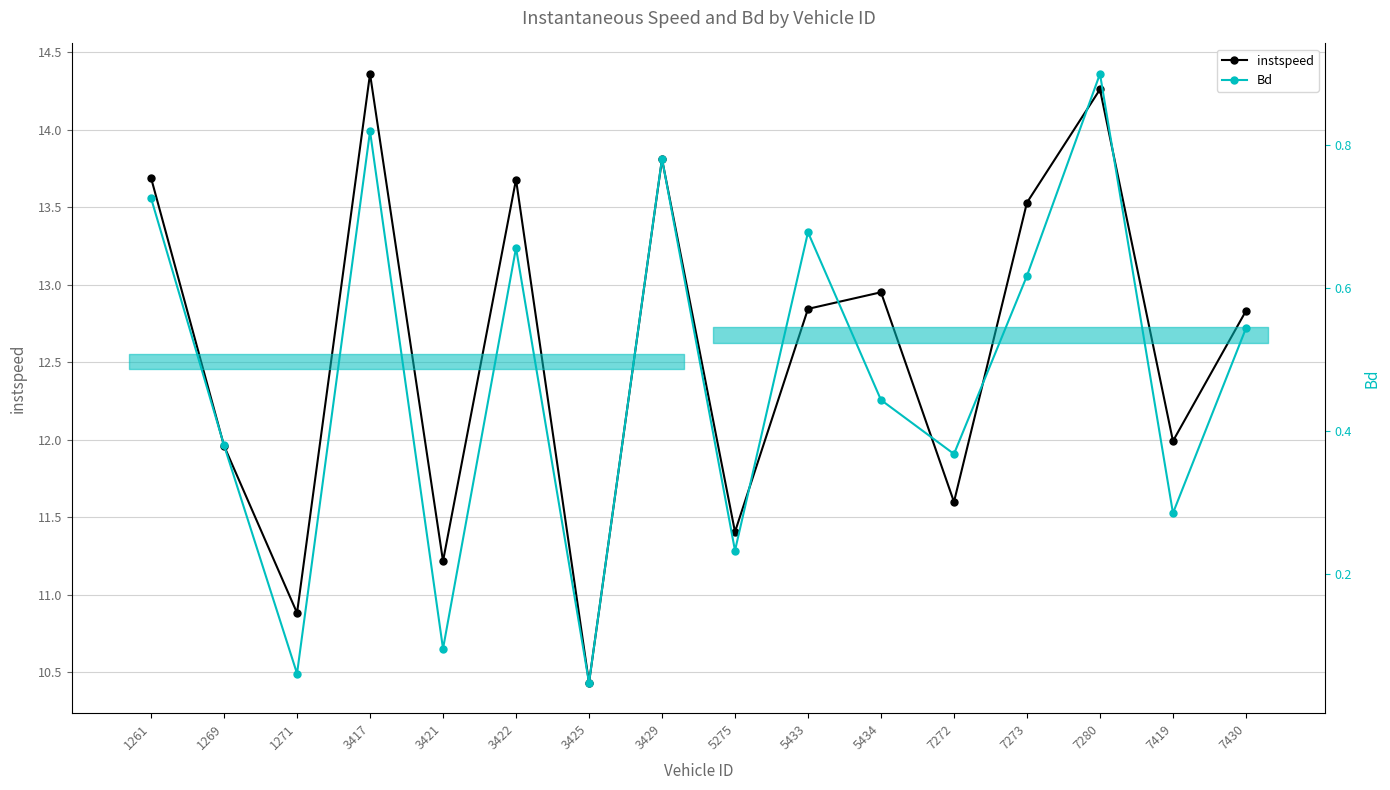

Reading right to left, transcribe all the data shown in this chart.

instspeed: 7430=12.8	7419=12.0	7280=14.3	7273=13.5	7272=11.6	5434=13.0	5433=12.8	5275=11.4	3429=13.8	3425=10.4	3422=13.7	3421=11.2	3417=14.4	1271=10.9	1269=12.0	1261=13.7
Bd: 7430=0.5	7419=0.3	7280=0.9	7273=0.6	7272=0.4	5434=0.4	5433=0.7	5275=0.2	3429=0.8	3425=0.0	3422=0.7	3421=0.1	3417=0.8	1271=0.1	1269=0.4	1261=0.7